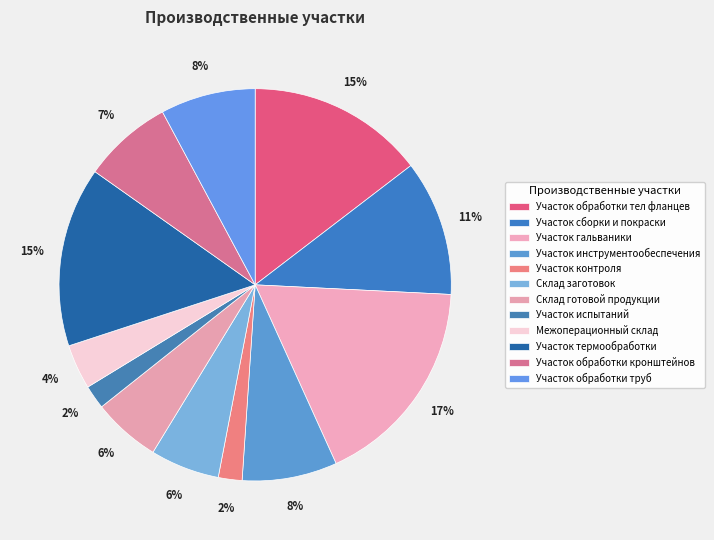

How many segments does this pie chart have?

12